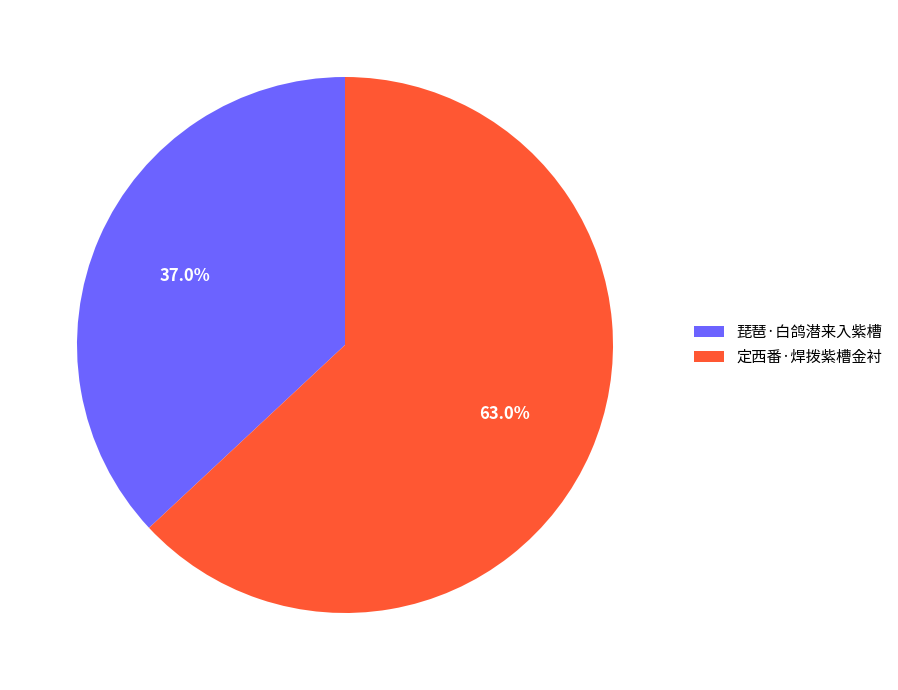

What is the smallest slice in the pie chart?

琵琶·白鸽潜来入紫槽